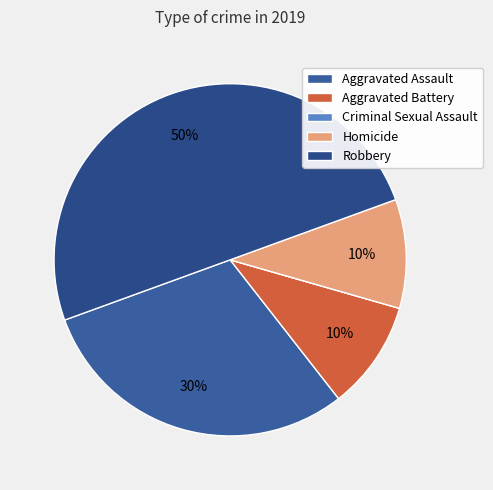

To the nearest percent, what is the combined percentage of Aggravated Assault and Aggravated Battery?

40%